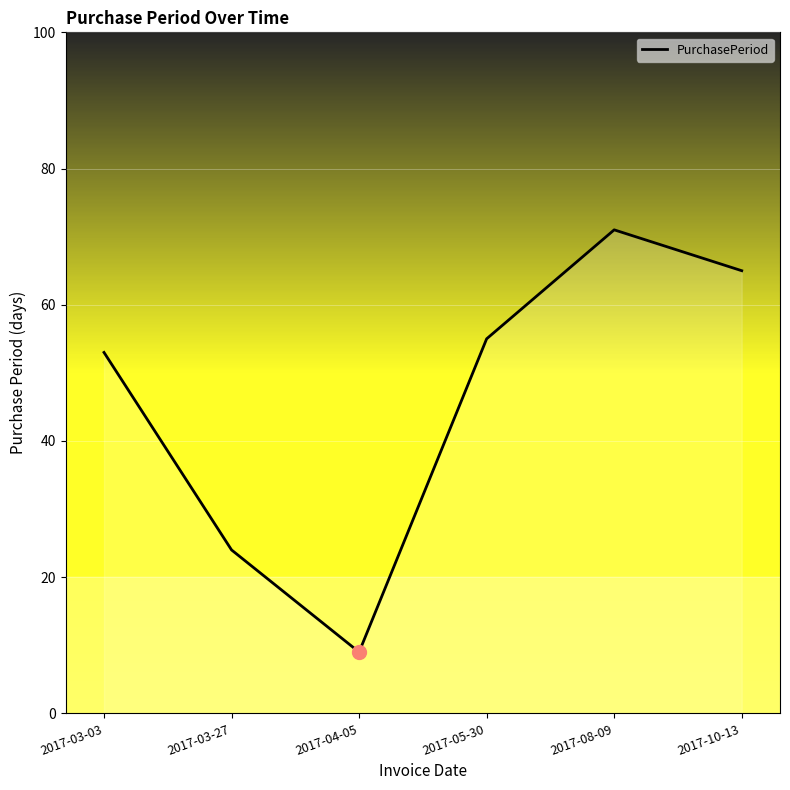

Does the chart have visible grid lines?

Yes